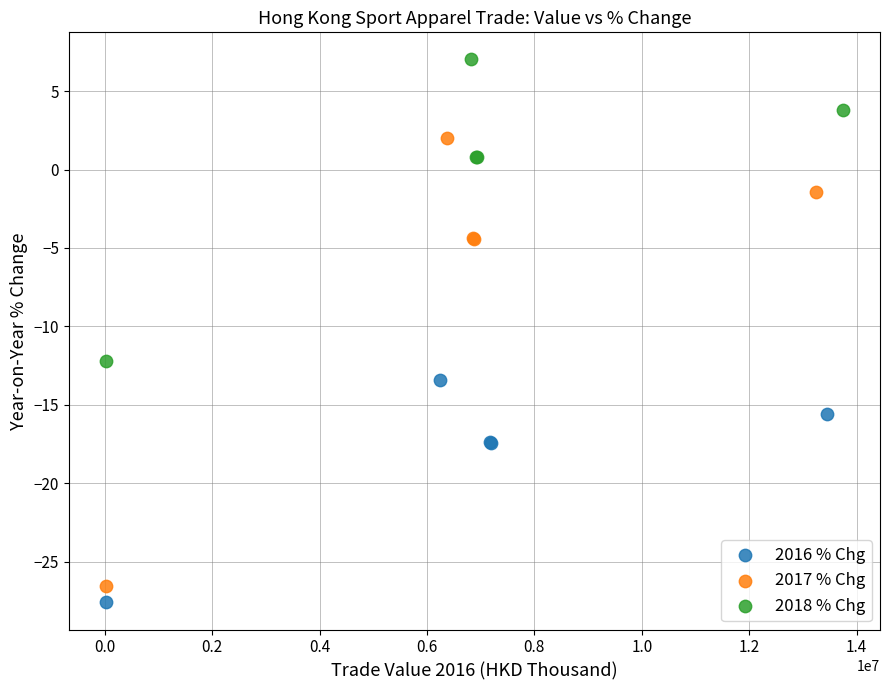

Which series has the widest spread of Y values?

2017 % Chg